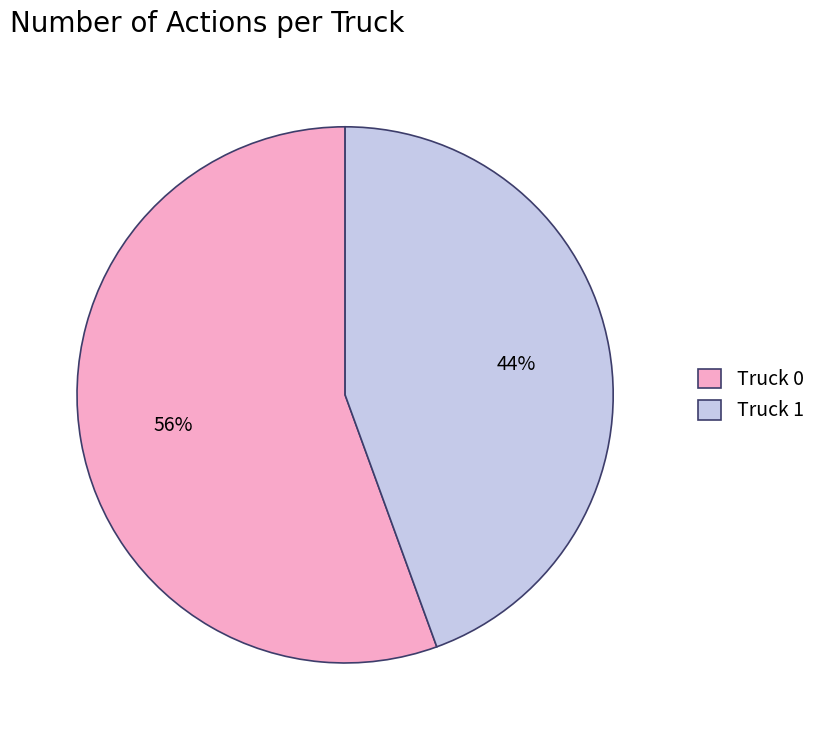

What is the smallest slice in the pie chart?

Truck 1